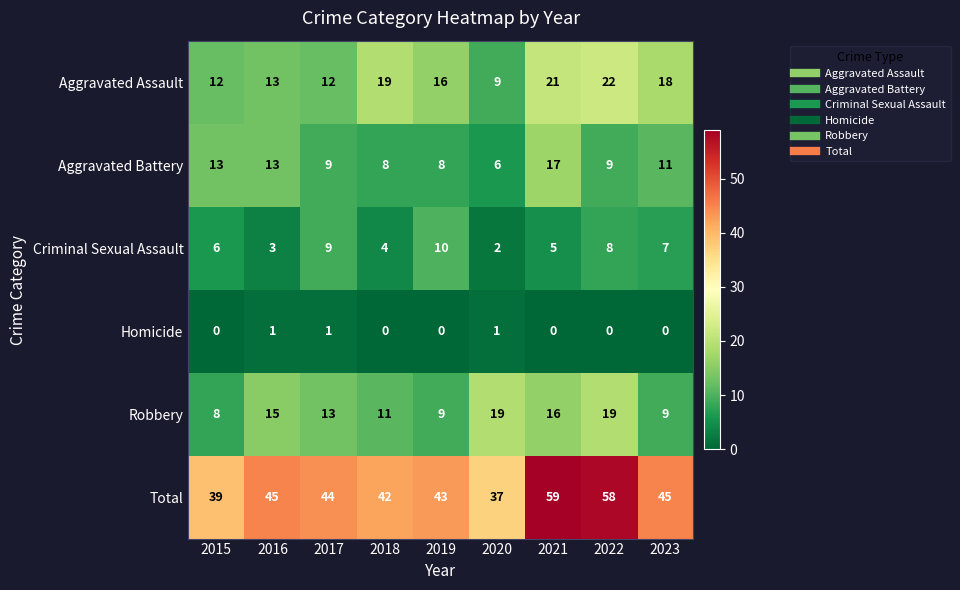

Which series has the largest range (max minus min)?

Total